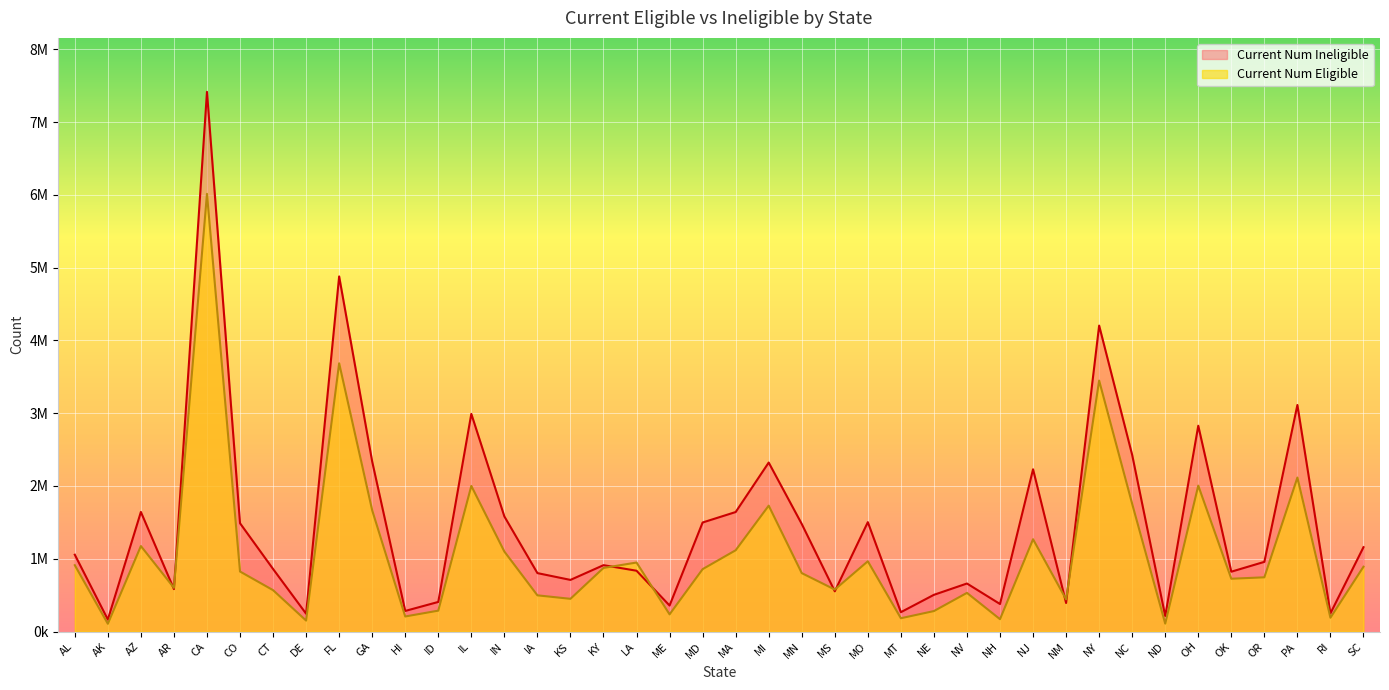

Between NH and AK, which is larger?

NH